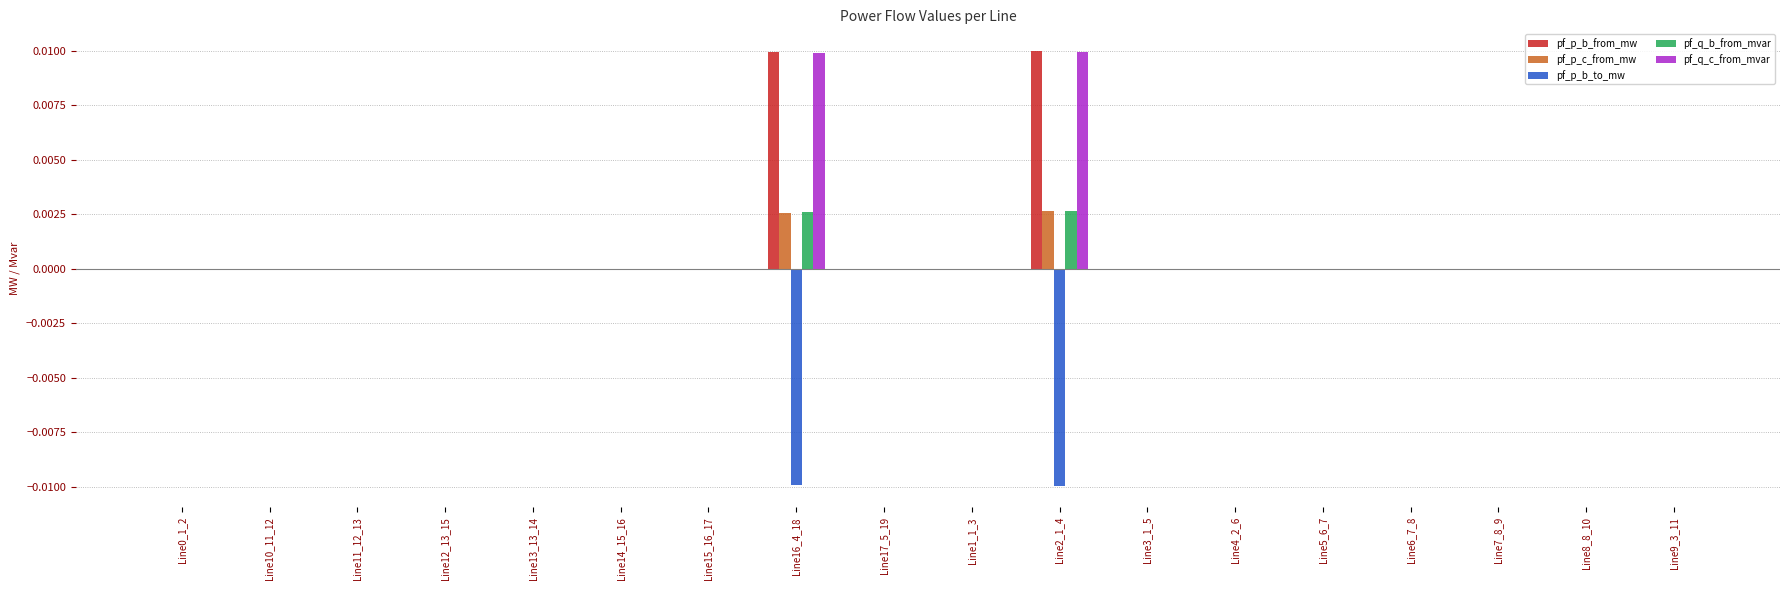

True or false: pf_q_b_from_mvar has a value of 0.0 at Line9_3_11.

True